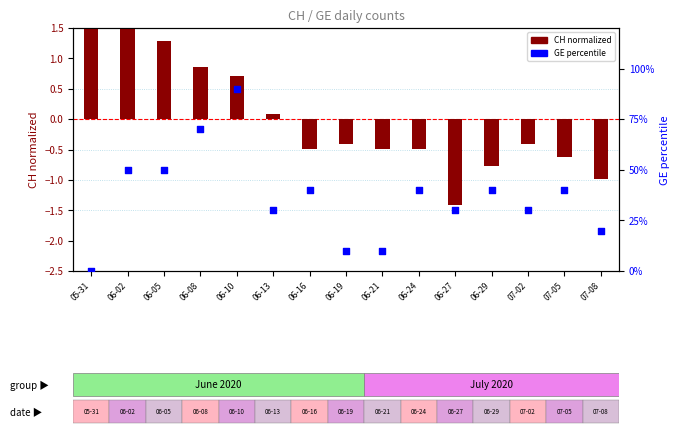

At how many categories does at least one series exceed 36?

8